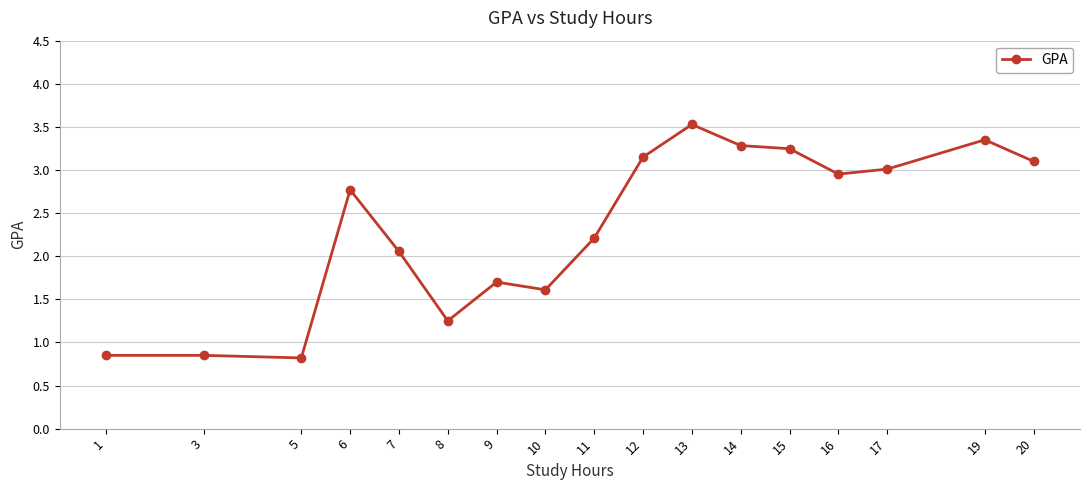

Count the number of categories in the chart.

17